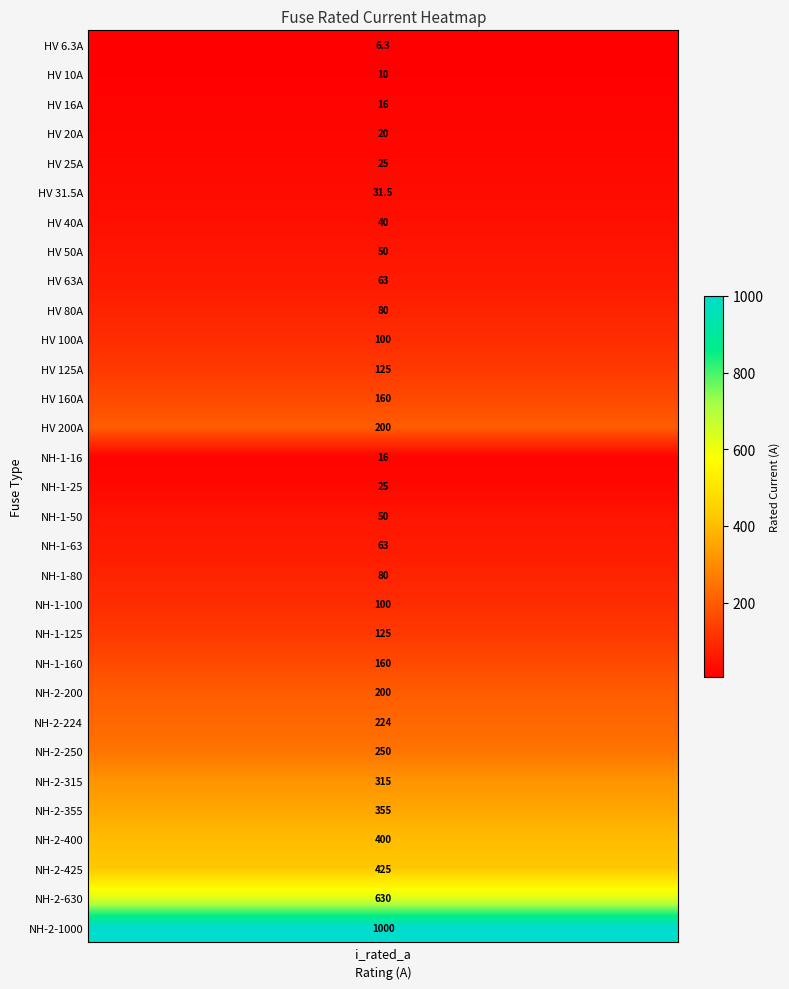

The value at 26 is 206.8. True or false?

False